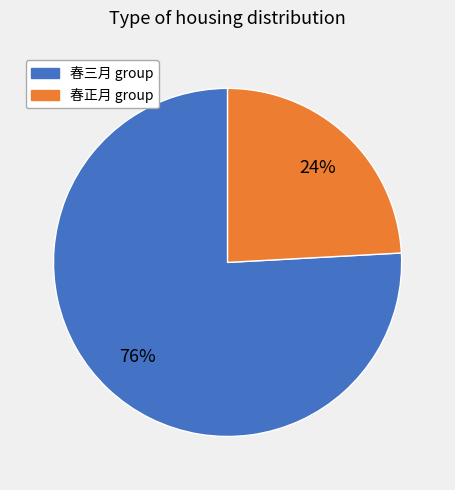

The 春三月 group slice represents 76% of the pie. True or false?

True